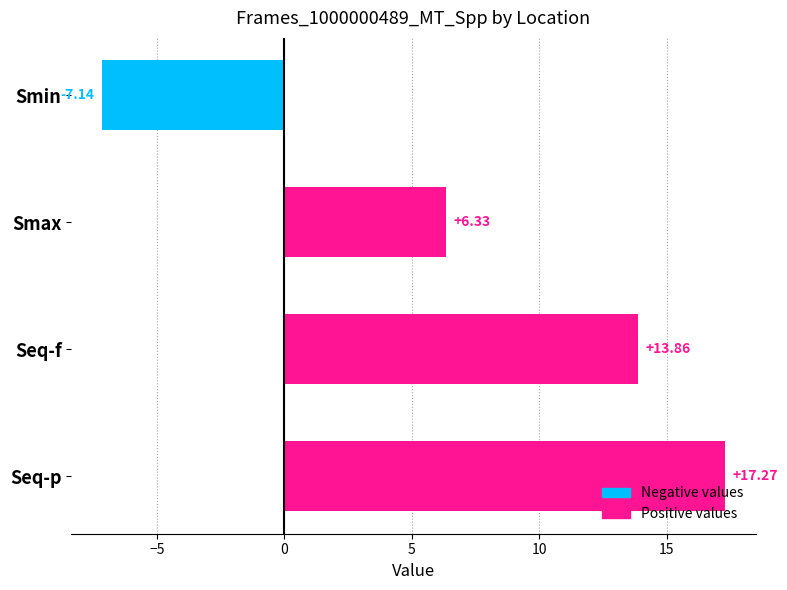

What is the label of the 3rd bar from the bottom?

Smax